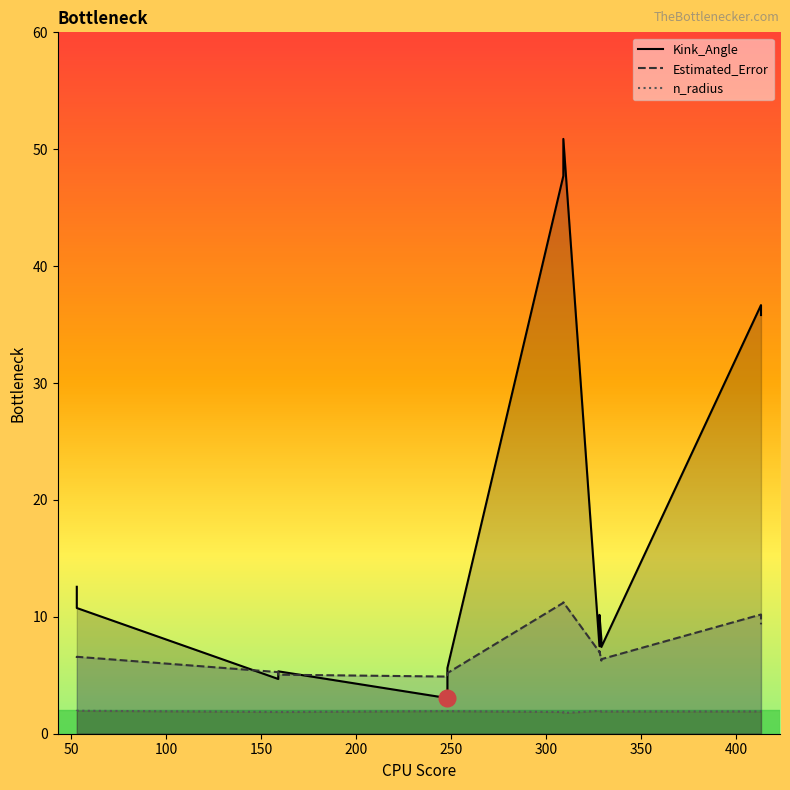

True or false: Estimated_Error and n_radius intersect in this chart.

False